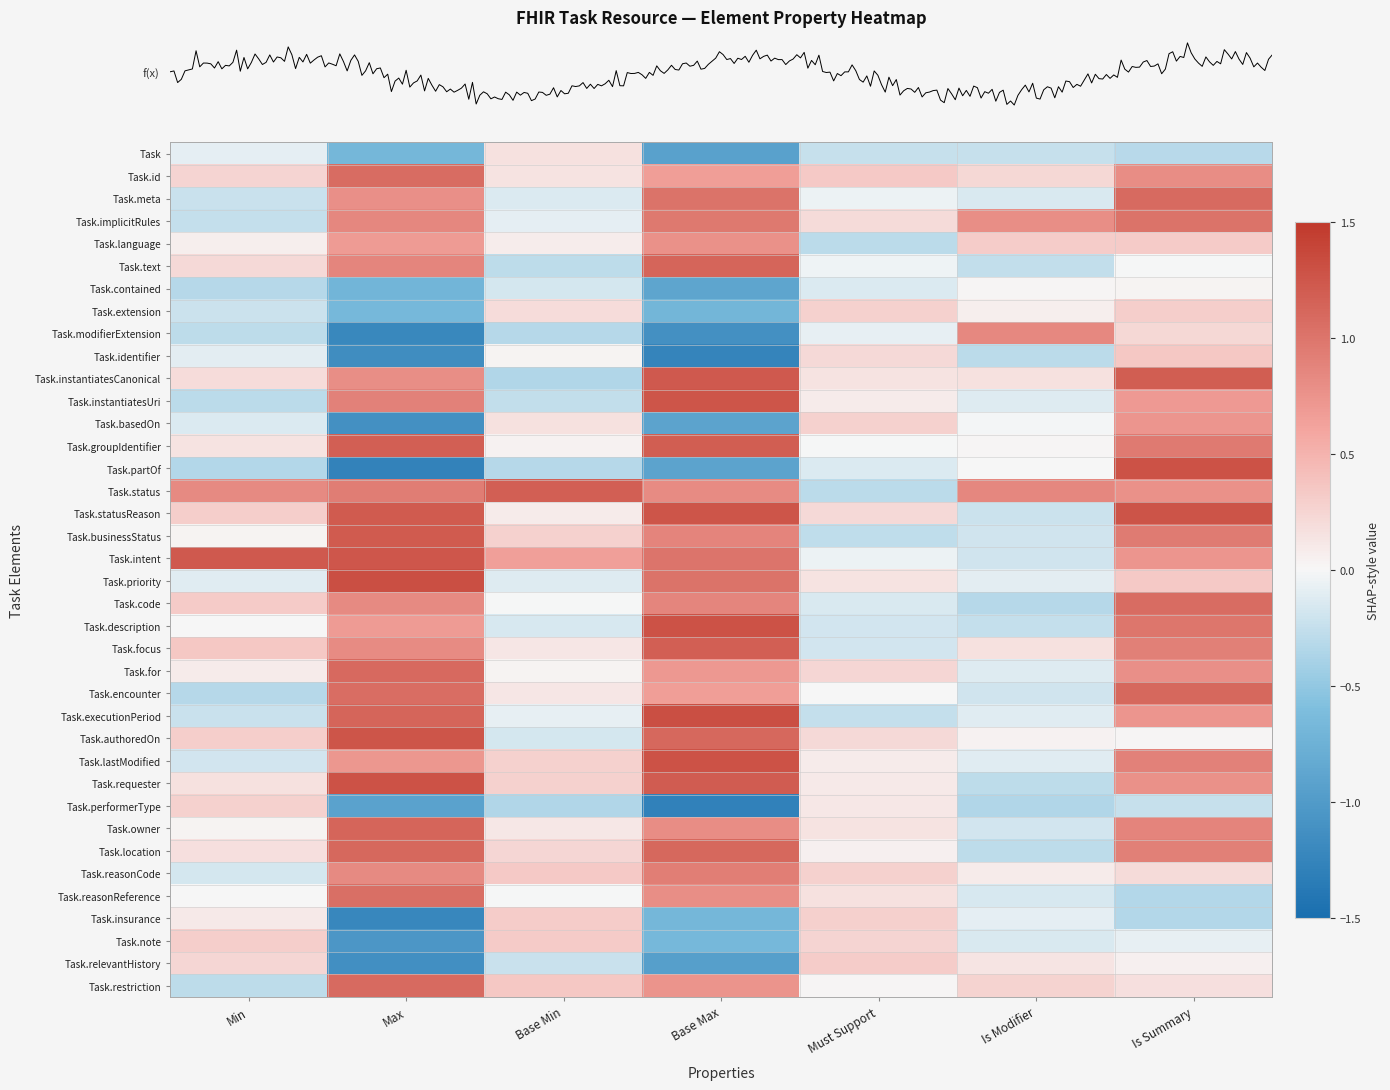

What is the difference between the highest and lowest values at Min?

1.6